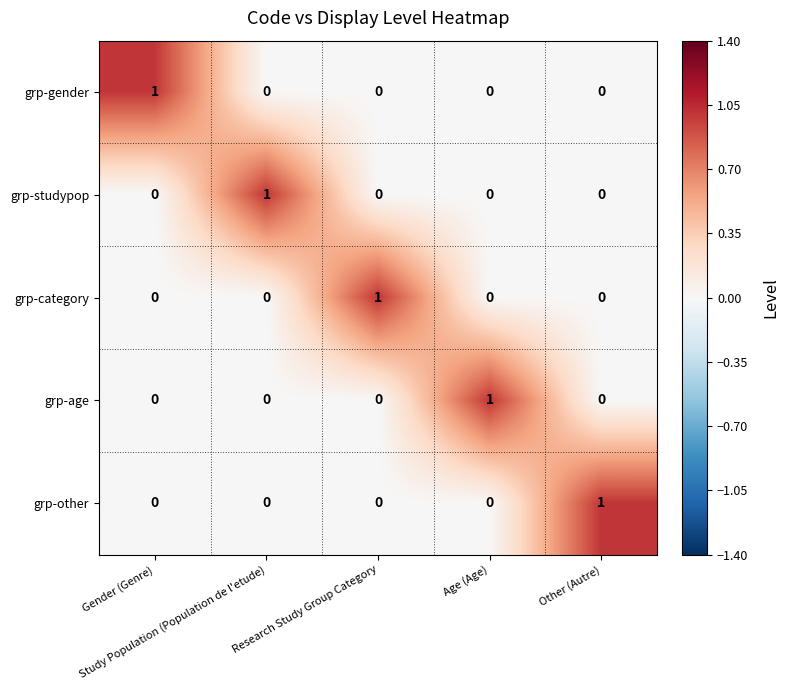

At how many categories does at least one series exceed 0?

5